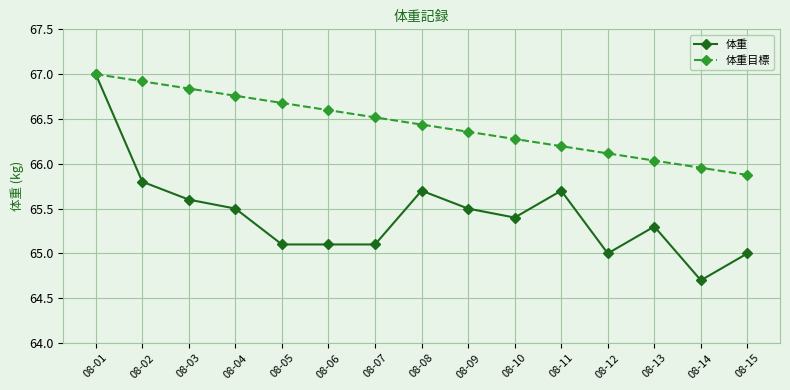

What is the total value across all series at 08-07?

131.6